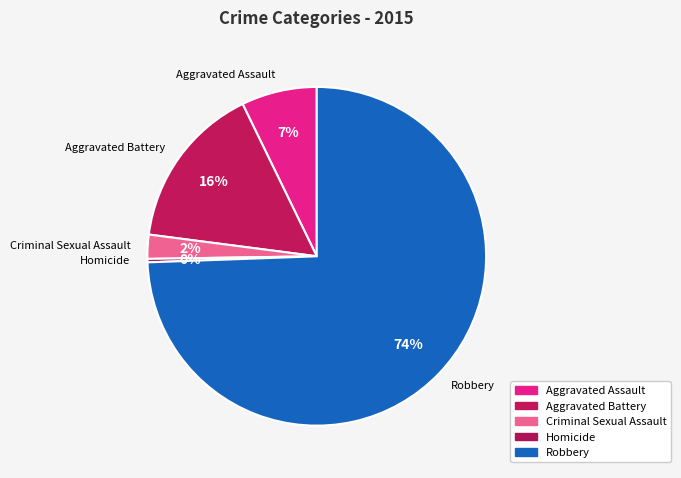

Is it true that Homicide is 0% of the pie?

True